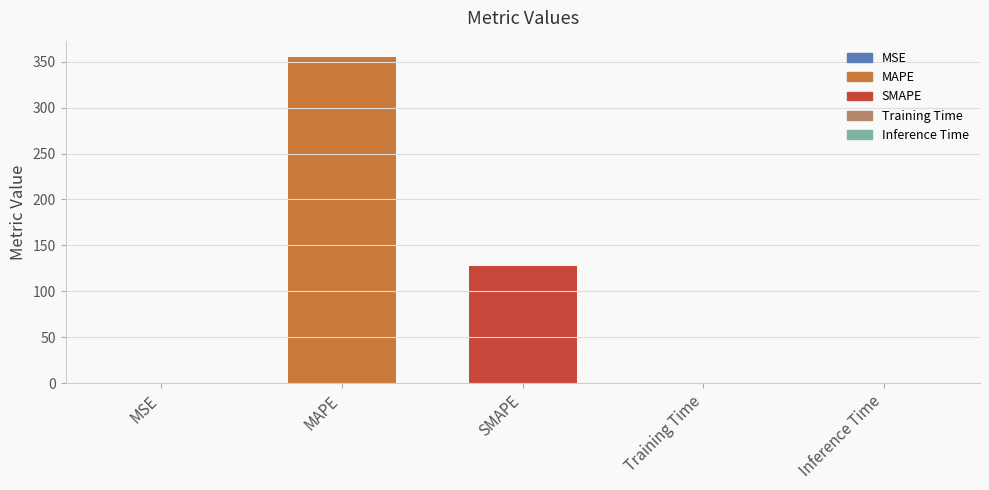

What is the sum of all values?

483.6